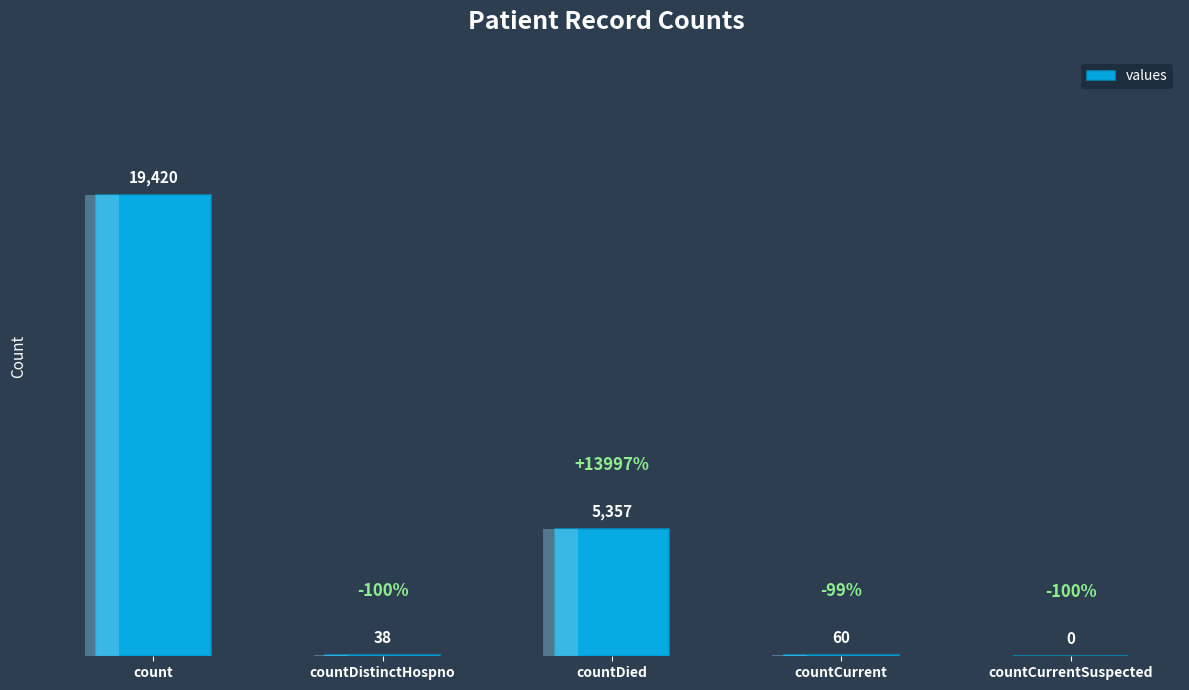

At which label does the data first exceed 60?

count